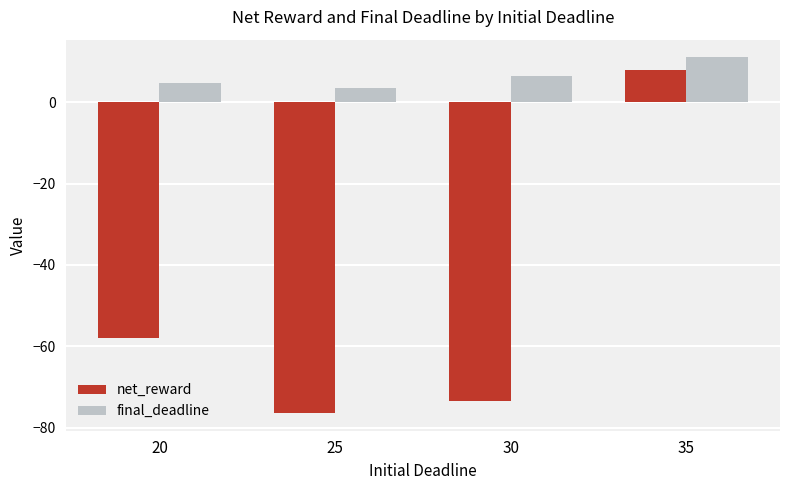

Where is final_deadline nearest to the value 7?

30